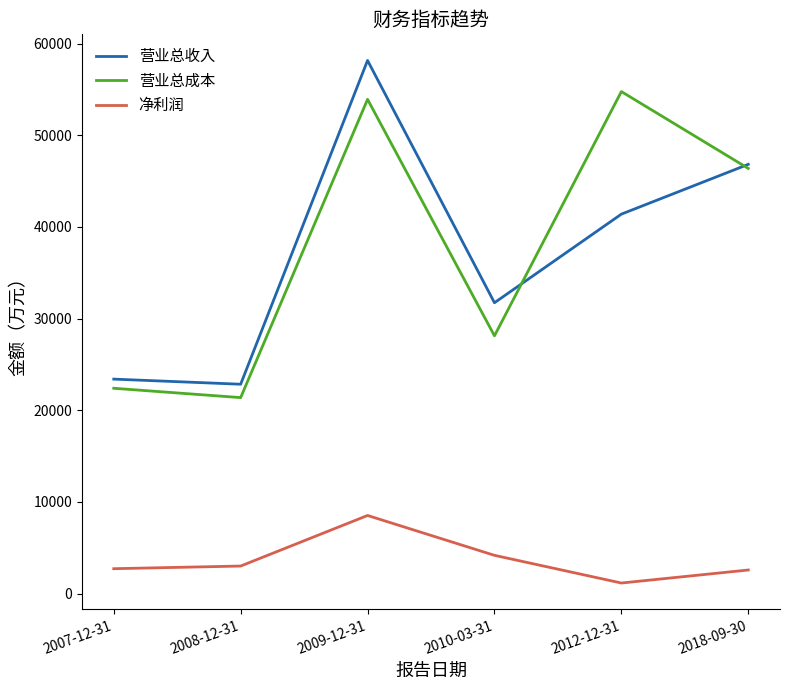

True or false: 营业总收入 and 净利润 intersect in this chart.

False